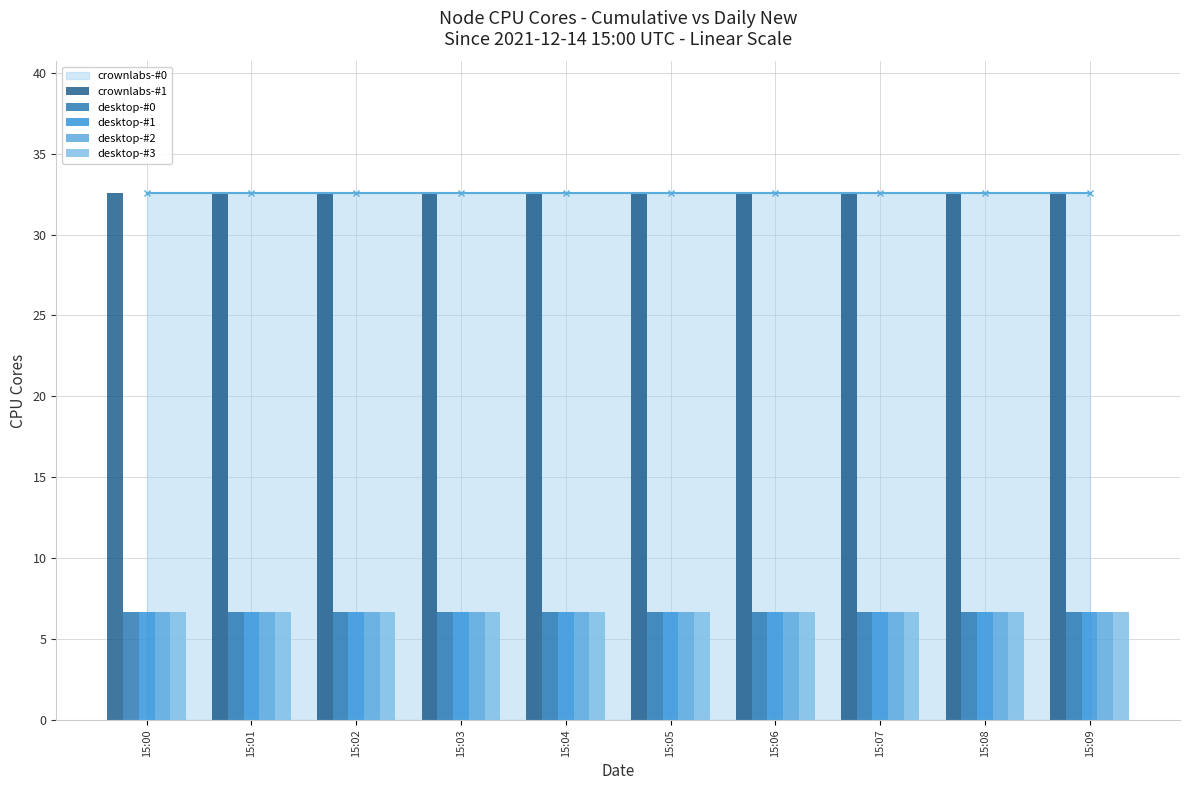

What is the maximum value for desktop-#2?

6.7